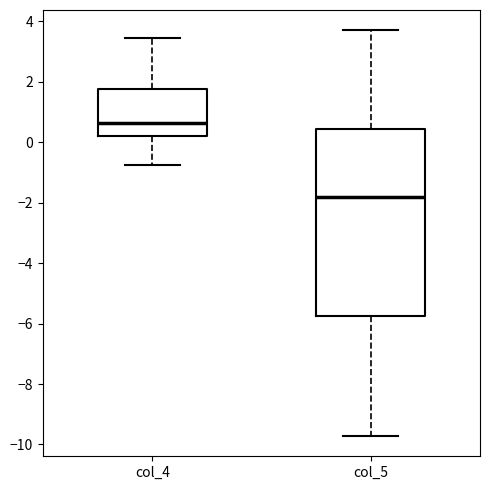

Reading left to right, transcribe this box plot: for each box, give where its median line is, the range the box spans, and where its two whiskers end, as read against the y-axis. The values are not printed on the chart, so give them approximately, as read against the axis.

col_4: median 0.6, box 0.2 to 1.8, whiskers -0.8 to 3.4
col_5: median -1.8, box -5.8 to 0.4, whiskers -9.8 to 3.8